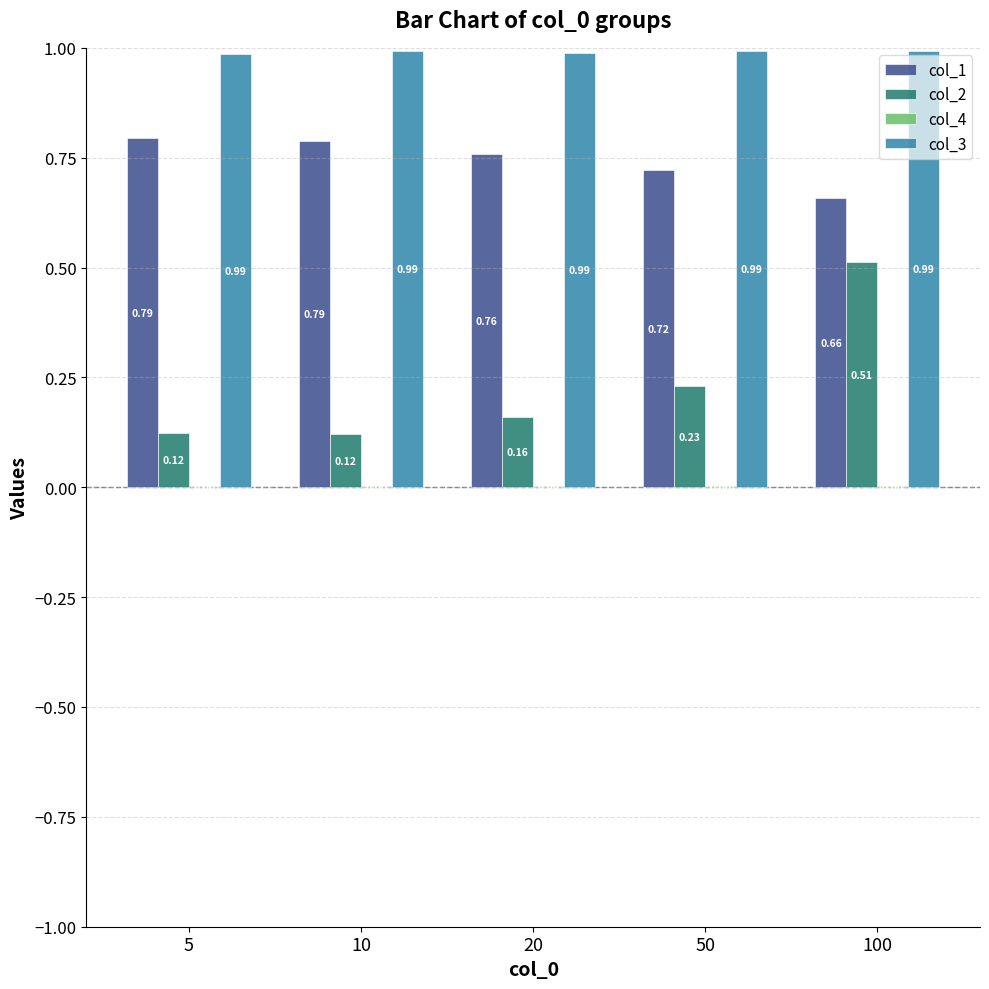

Between 50 and 100, which series saw the biggest shift?

col_2